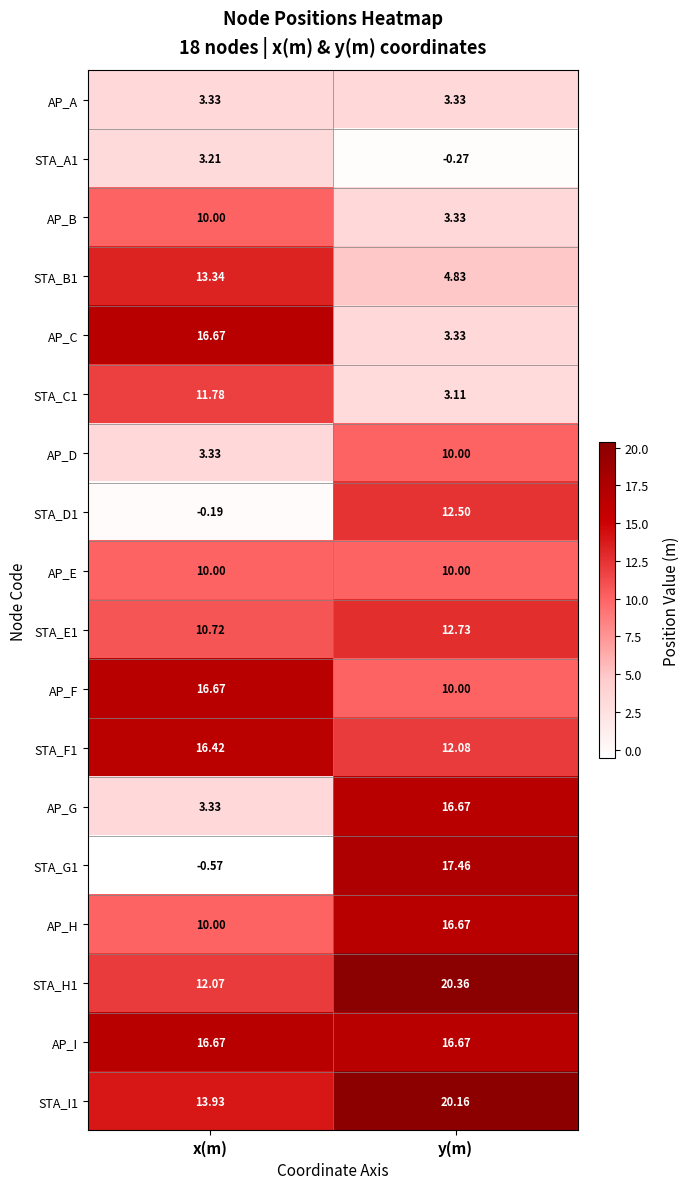

How many data points in STA_E1 are less than 12?

1